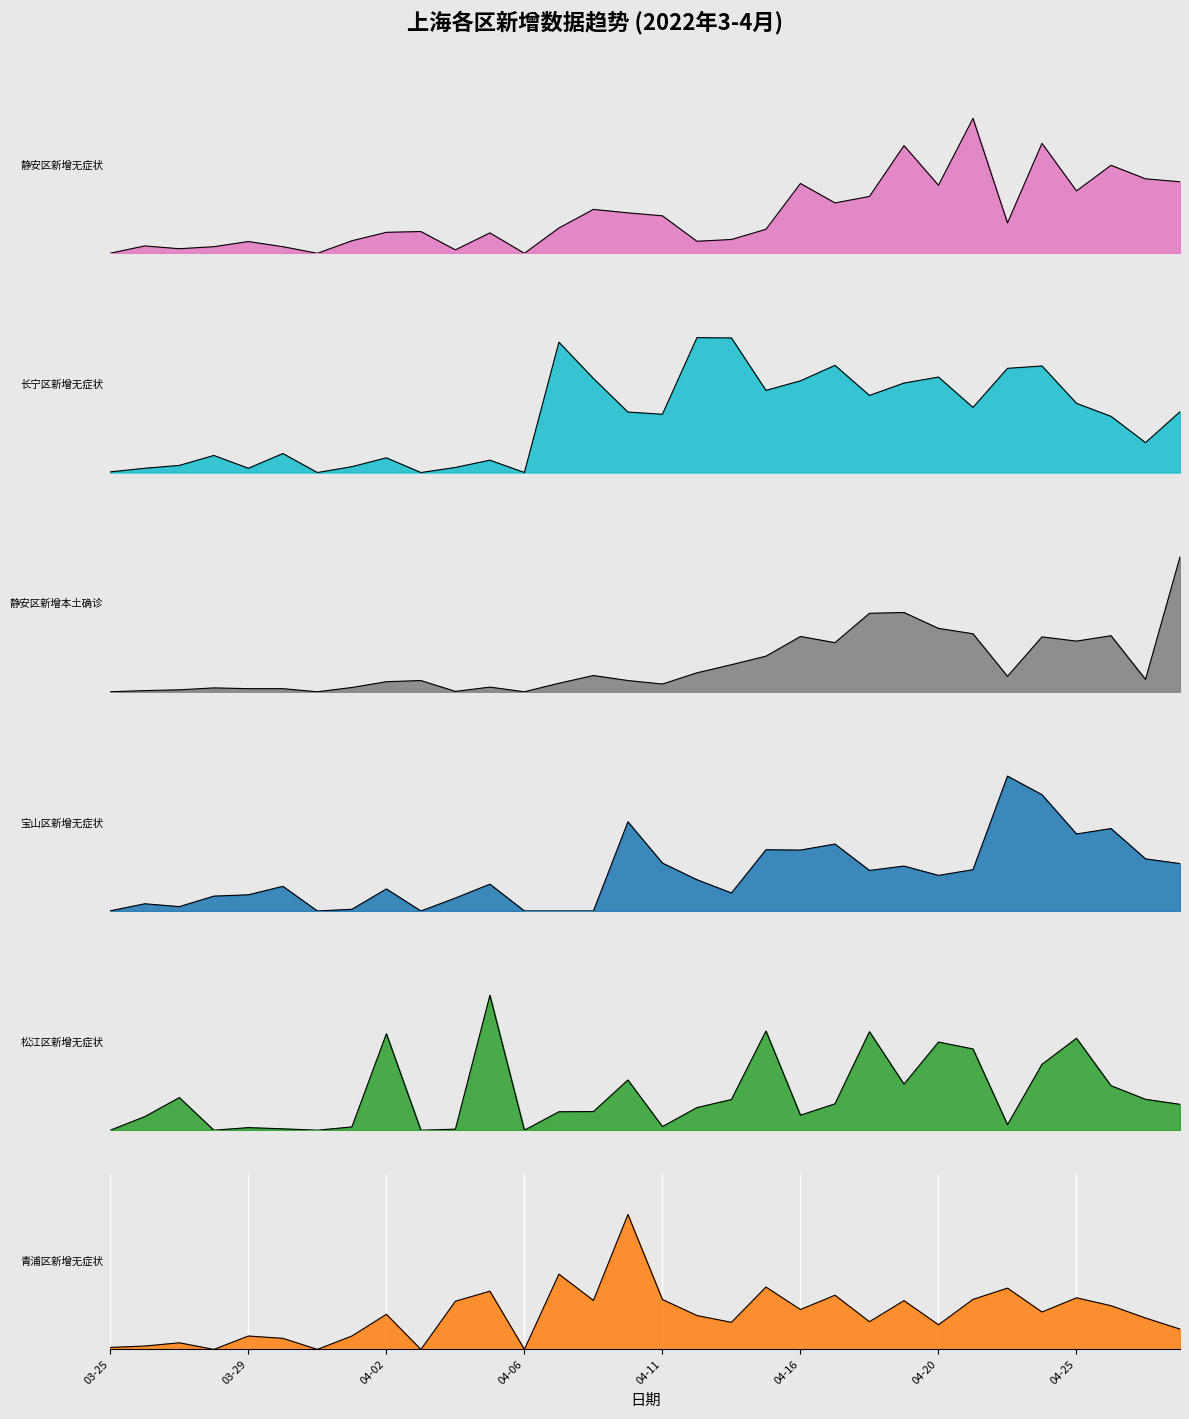

What are all the series names shown in the legend?

静安区新增无症状, 长宁区新增无症状, 静安区新增本土确诊, 宝山区新增无症状, 松江区新增无症状, 青浦区新增无症状